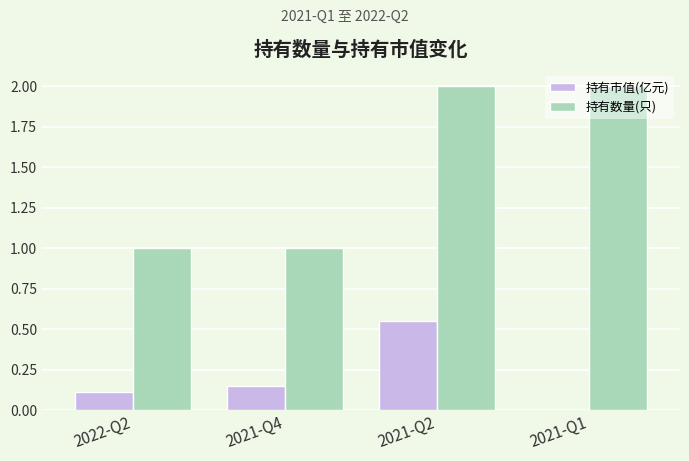

How many 持有数量(只) values are between 1 and 2?

4